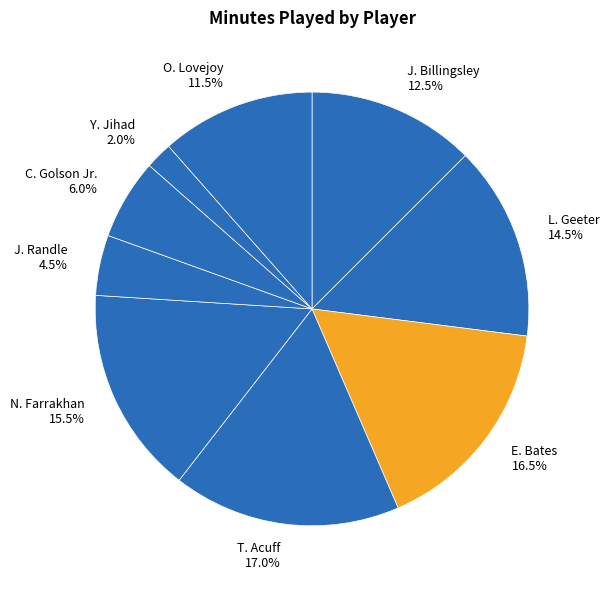

Which category has the smallest portion of the pie?

Y. Jihad